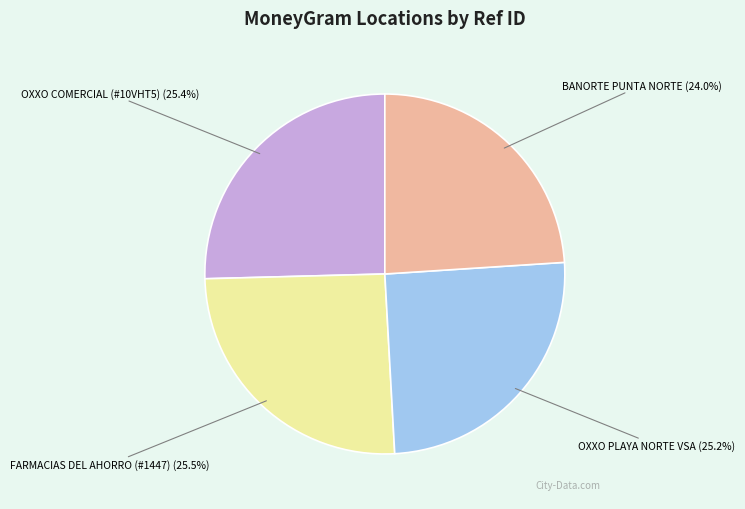

Is there a majority slice in this chart?

No